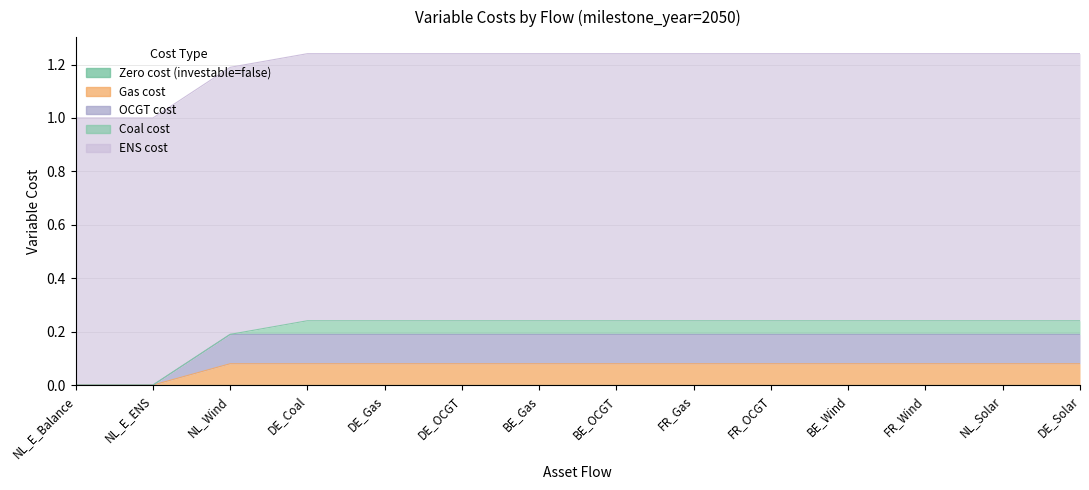

True or false: Gas cost and Coal cost intersect in this chart.

False